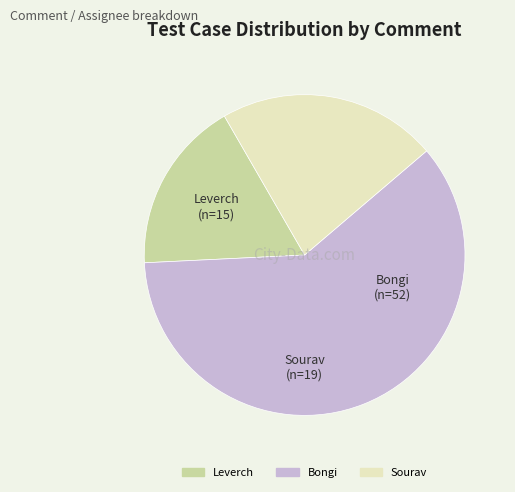

What is the smallest slice in the pie chart?

Leverch